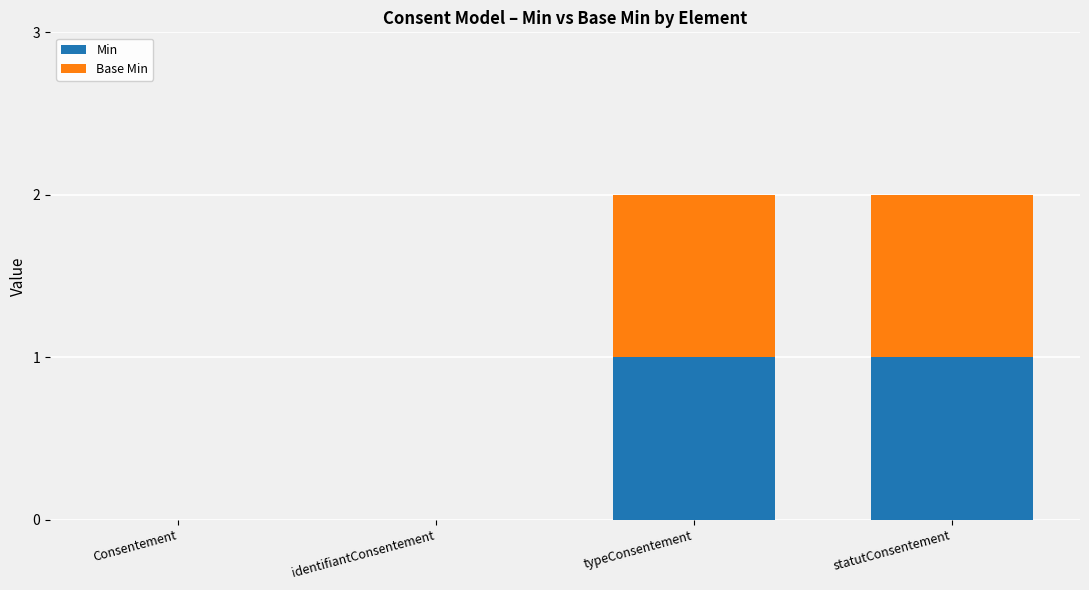

What are all the series names shown in the legend?

Min, Base Min